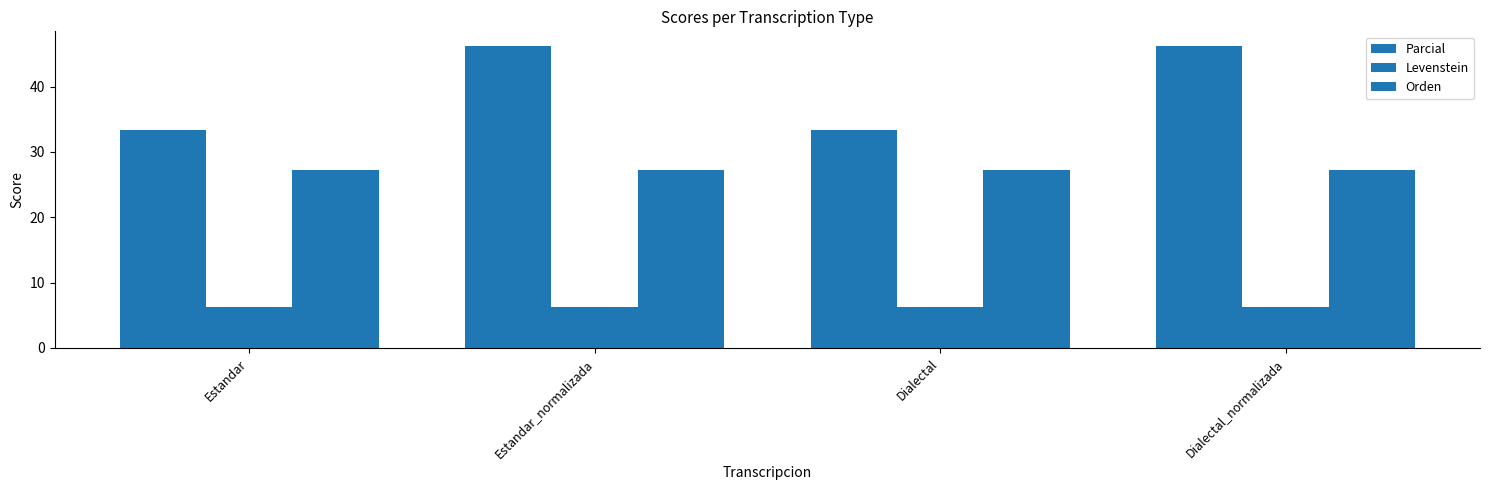

How many series are shown in this chart?

3